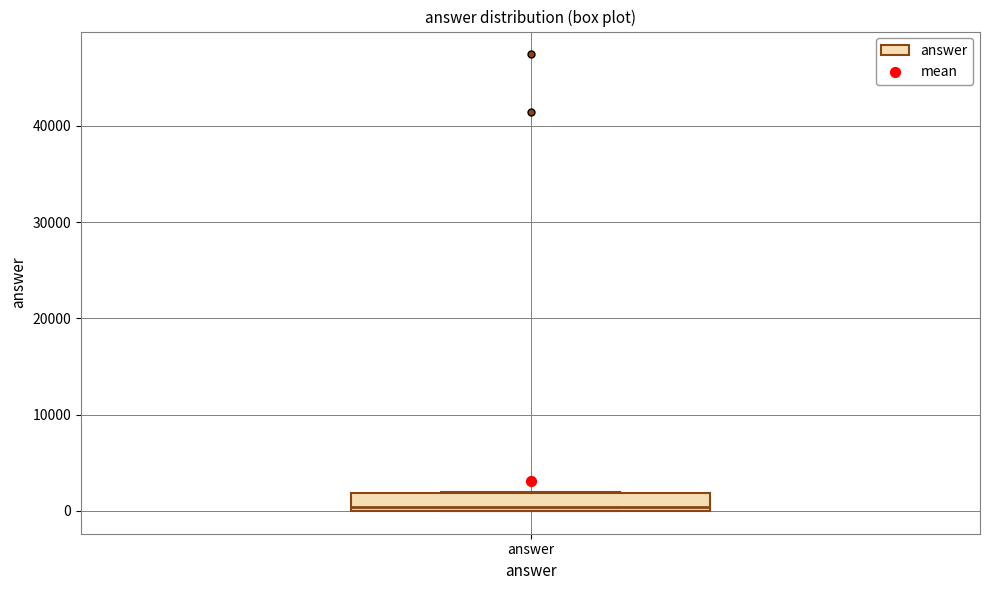

Transcribe this box plot: give where the median line is, the range the box spans, and where the two whiskers end, as read against the y-axis. The values are not printed on the chart, so give them approximately, as read against the axis.

median 0 (just above the box's lower edge), box 0 to 2000, whiskers 0 to 2000